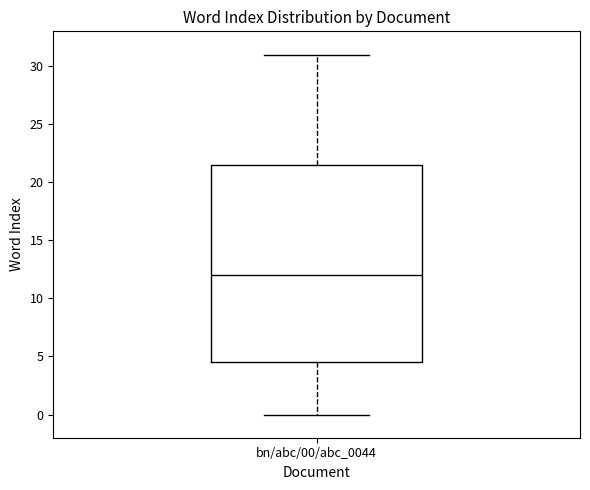

Where does the upper whisker of the box for bn/abc/00/abc_0044 end on the y-axis? The values are not printed on the chart, so give them approximately, as read against the axis.

31.0